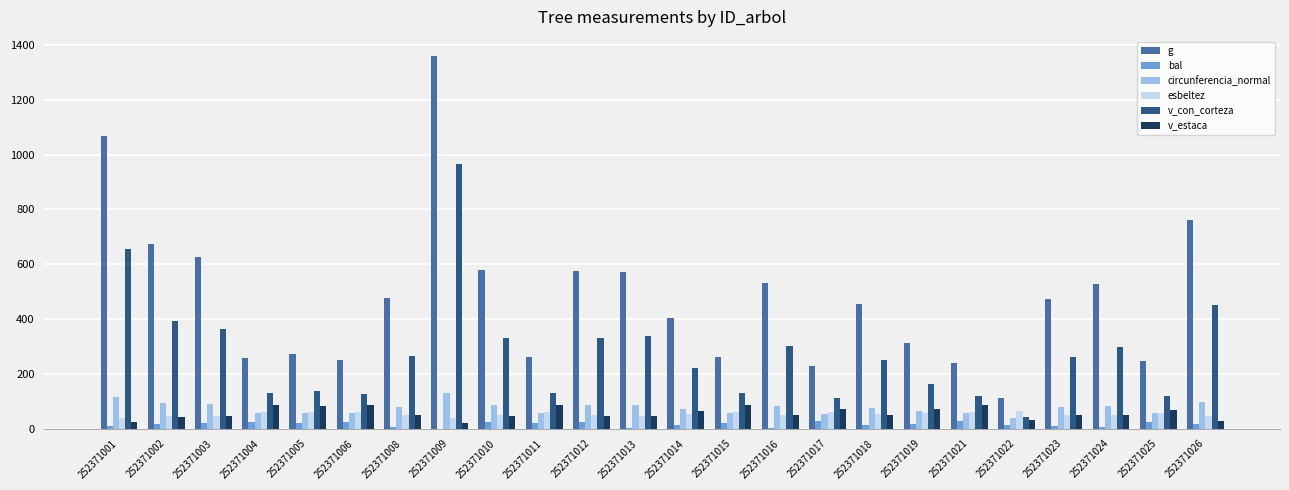

Which series has the largest total across all categories?

g